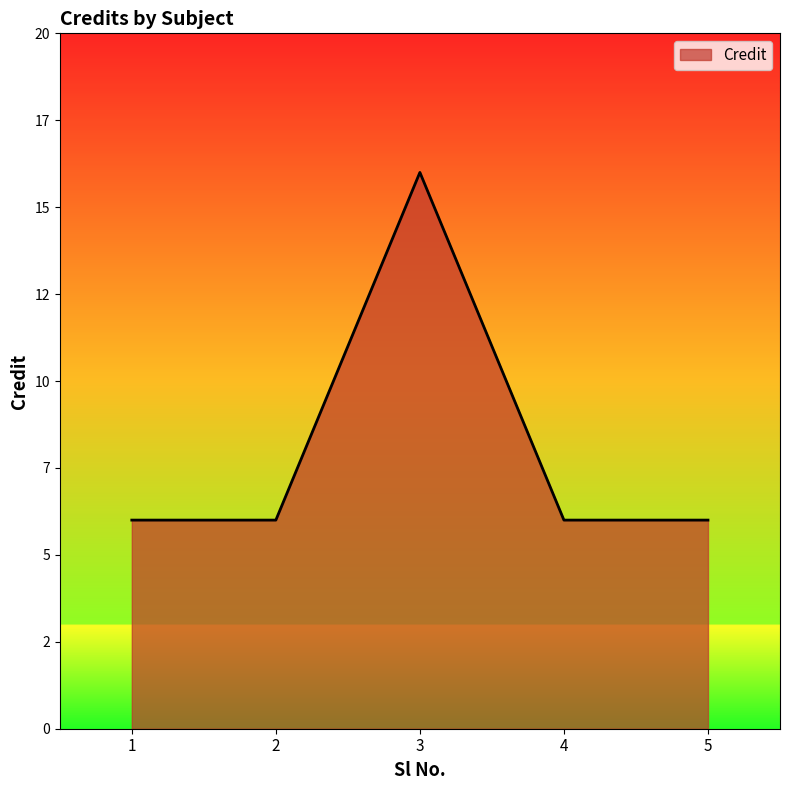

How many values are between 6 and 7?

4